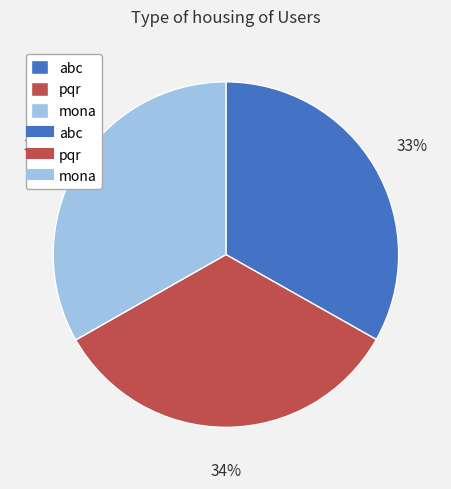

To the nearest percent, what is the average slice percentage?

33%